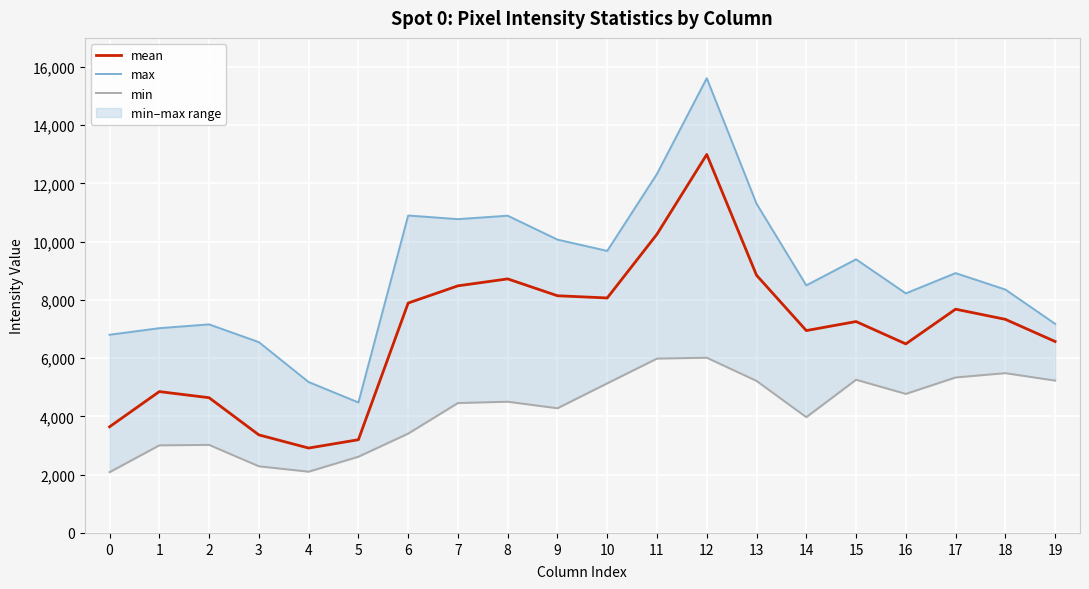

At which category does min reach its first local valley?

4